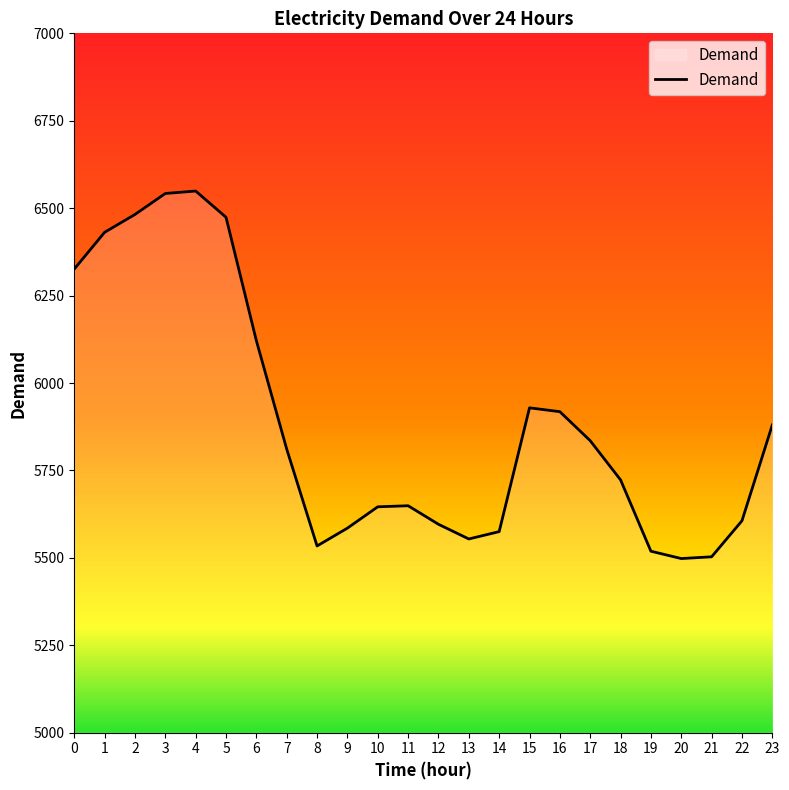

What is the difference between the second highest and minimum values?

1044